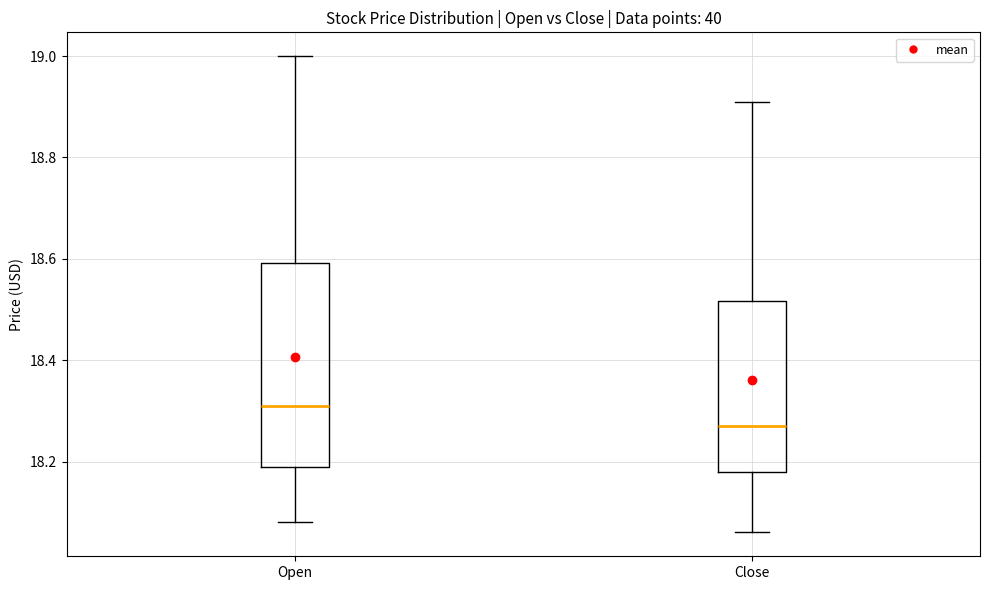

Reading left to right, read every box against the y-axis: the position of its median line, the range the box covers, and the ends of its whiskers. The values are not printed on the chart, so give them approximately, as read against the axis.

Open: median 18.32, box 18.20 to 18.60, whiskers 18.08 to 19.00
Close: median 18.28, box 18.18 to 18.52, whiskers 18.06 to 18.92